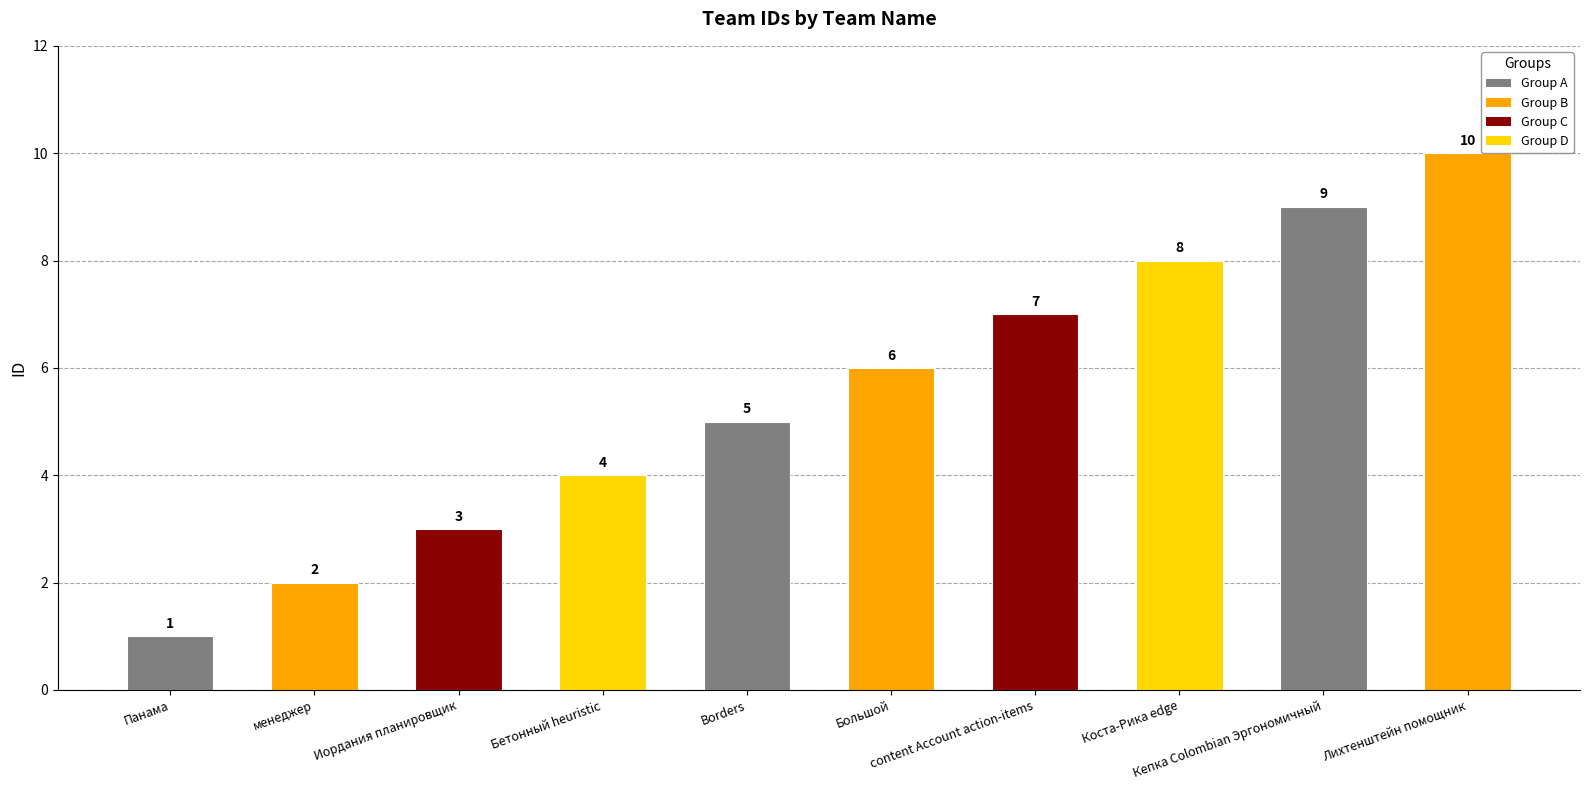

Where is the data nearest to the value 5?

Borders